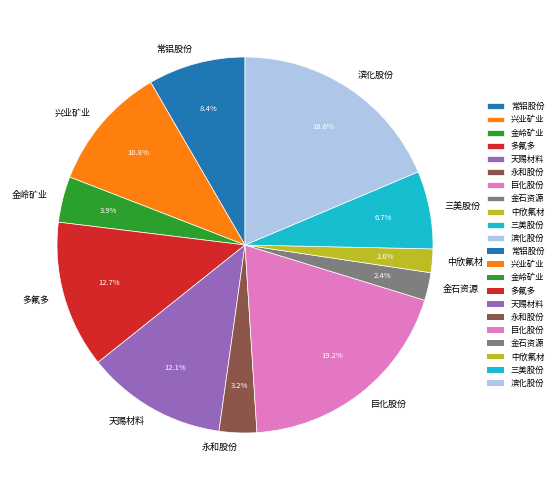

To the nearest percent, what is the difference between the 天赐材料 and 常铝股份 slice percentages?

4%